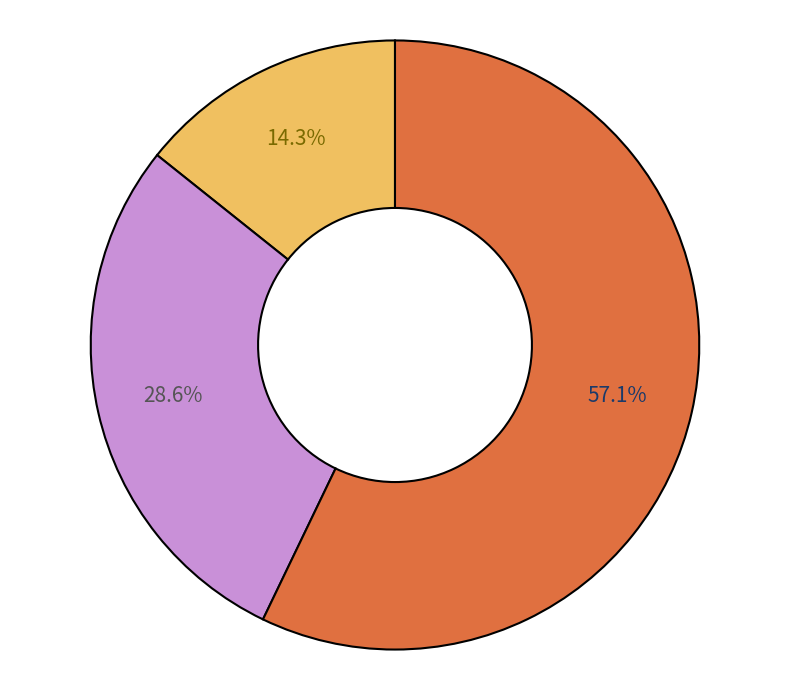

To the nearest percent, what is the difference between the largest and smallest slice percentages?

43%